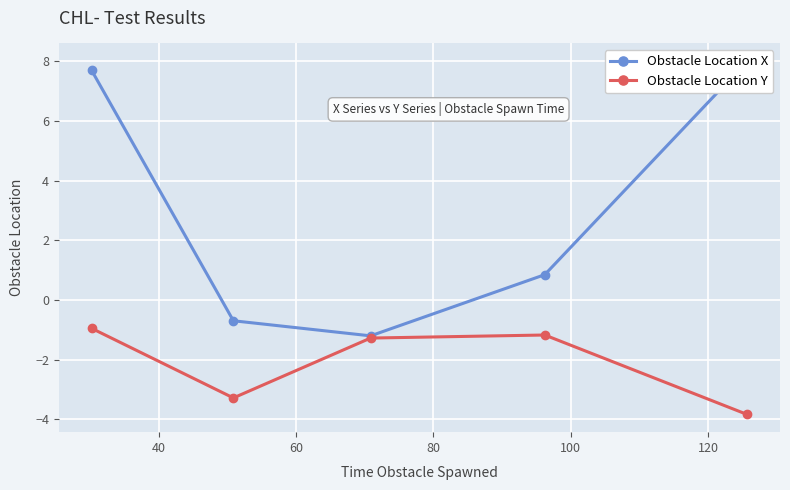

What is the value of the Obstacle Location Y point at the 3rd from the left?

-1.3